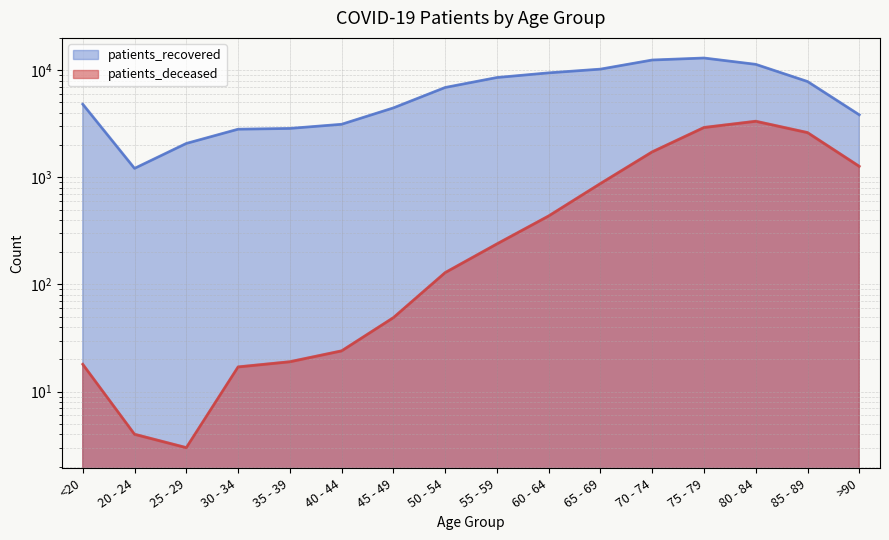

Does the chart display data point markers on the line(s)?

No